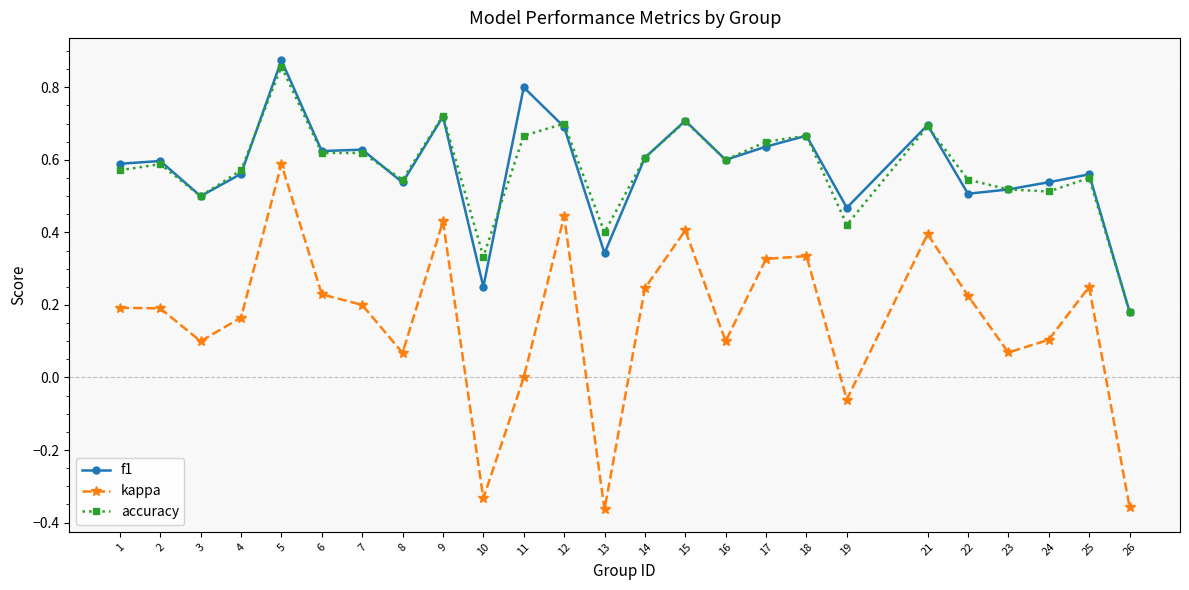

True or false: kappa and f1 cross at least once.

False